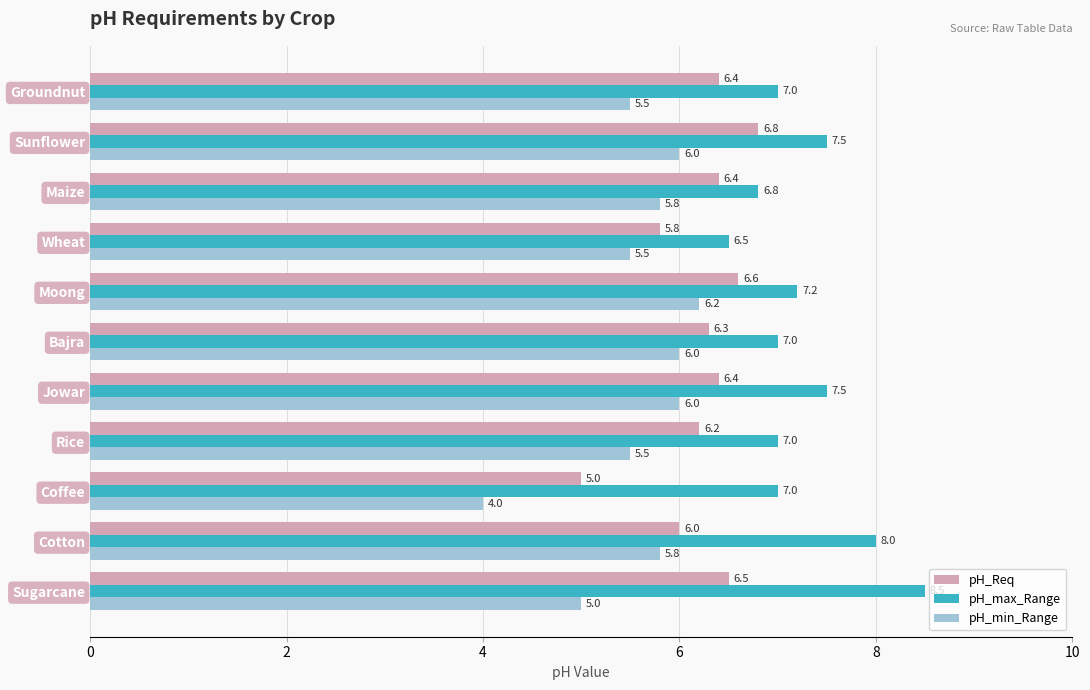

How many pH_Req values are between 6 and 7?

9